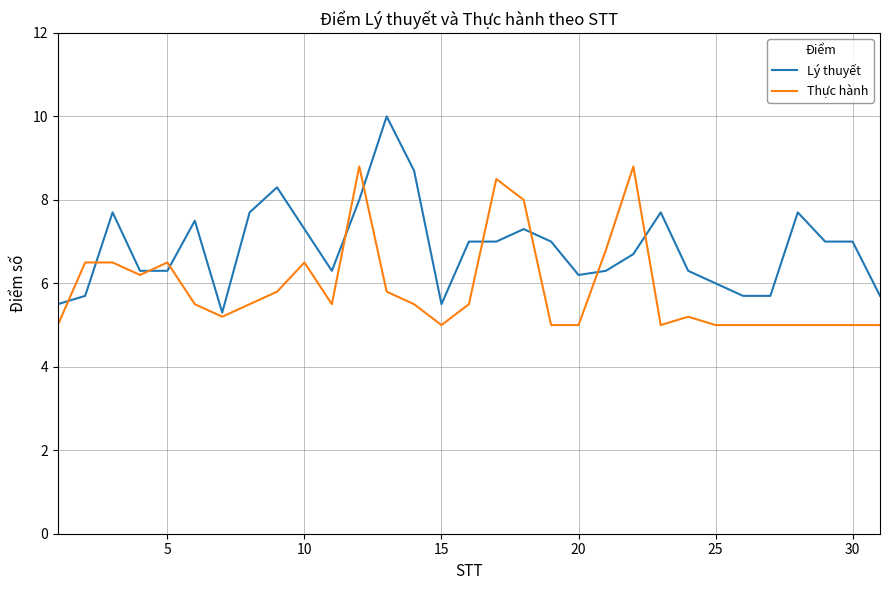

What is the highest value of the Lý thuyết series?

10.0